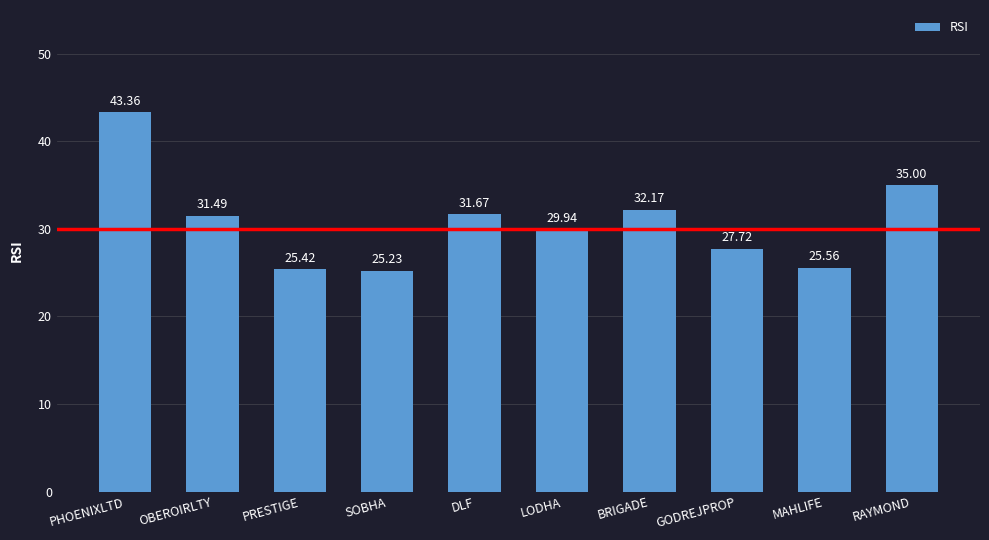

Where is the data nearest to the value 34?

RAYMOND